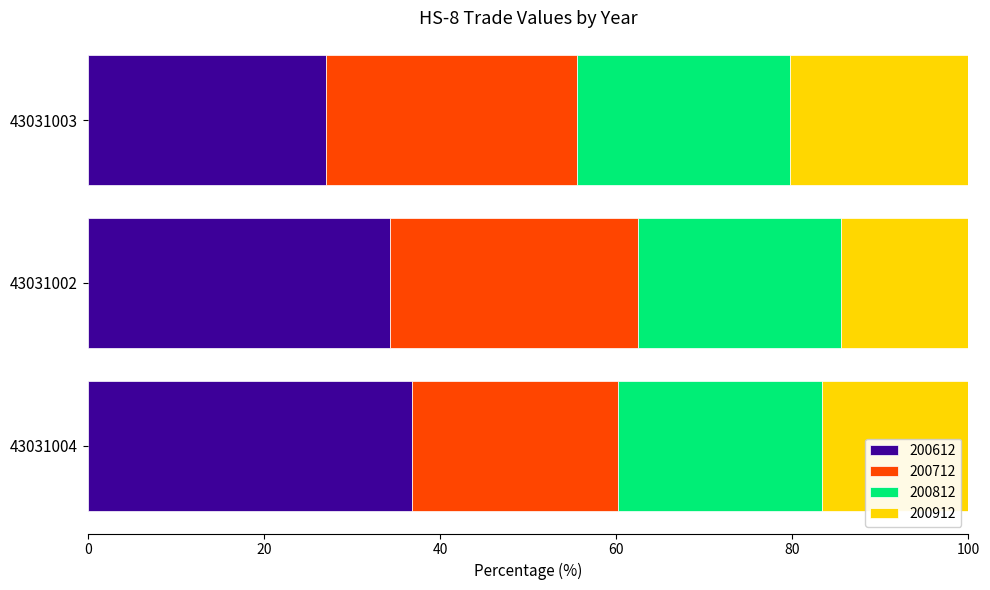

What is the sum of all 200612 values?

98.1